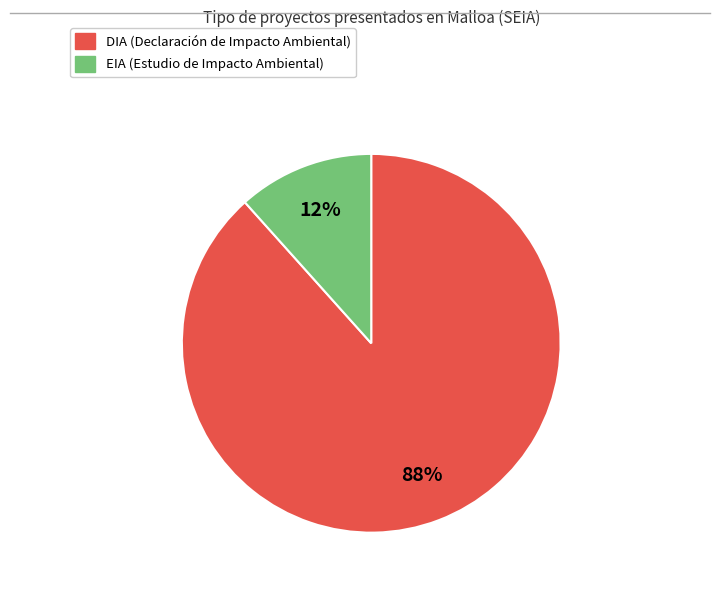

To the nearest percent, what percentage of the pie is DIA?

88%